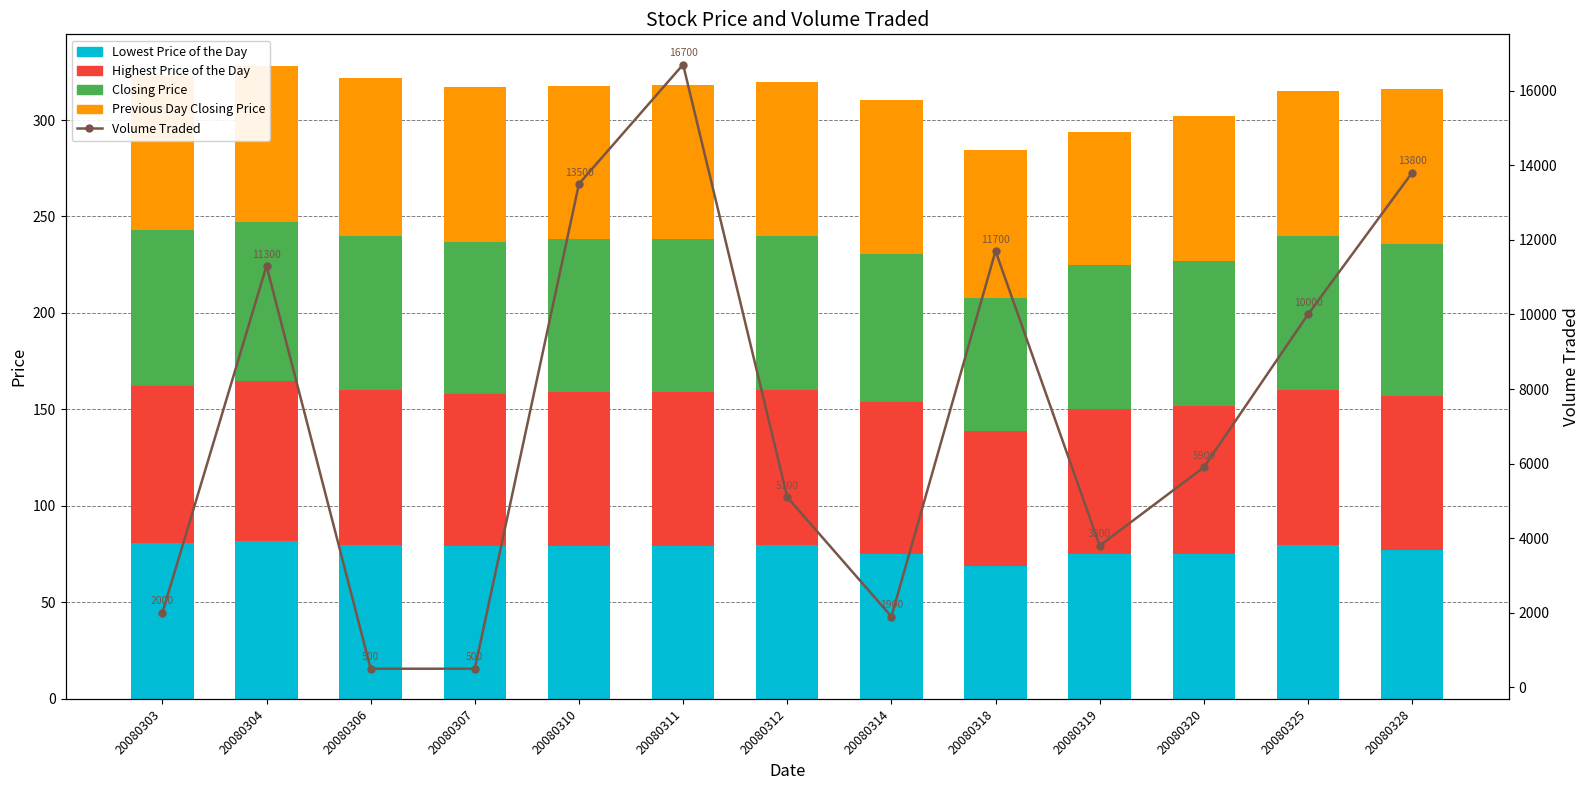

Read the Closing Price value at 20080306.

80.0